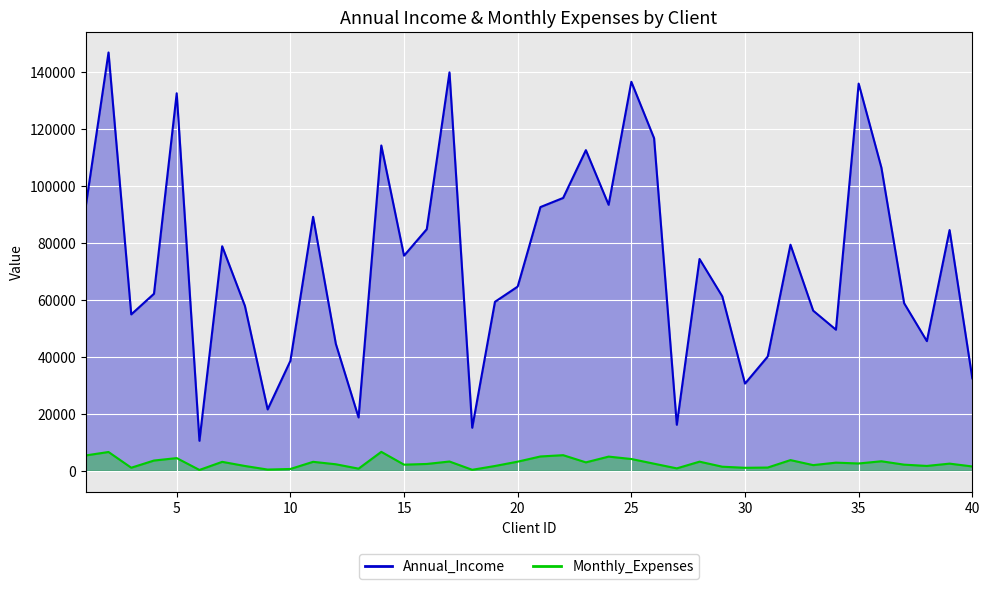

Reading left to right, extract all data points from this chart.

Annual_Income: 1=92879.0	2=146727.0	3=54859.0	4=62098.0	5=132413.0	6=10526.0	7=78760.0	8=57837.0	9=21536.0	10=38541.0	11=89083.0	12=44531.0	13=18712.0	14=114101.0	15=75455.0	16=84744.0	17=139749.0	18=15109.0	19=59268.0	20=64615.0	21=92503.0	22=95708.0	23=112471.0	24=93309.0	25=136446.0	26=116661.0	27=16154.0	28=74288.0	29=61195.0	30=30581.0	31=40087.0	32=79298.0	33=56167.0	34=49499.0	35=135816.0	36=106347.0	37=58787.0	38=45488.0	39=84441.0	40=32431.0
Monthly_Expenses: 1=5396.9	2=6597.7	3=1083.6	4=3603.8	5=4457.3	6=301.5	7=3143.4	8=1697.3	9=436.5	10=644.6	11=3153.5	12=2294.9	13=758.1	14=6652.1	15=2159.4	16=2402.7	17=3259.4	18=355.1	19=1692.1	20=3211.5	21=5032.8	22=5483.6	23=2963.1	24=4981.5	25=4140.3	26=2492.9	27=854.8	28=3207.1	29=1439.9	30=1057.4	31=1147.9	32=3756.1	33=1997.2	34=2865.3	35=2573.4	36=3345.6	37=2160.2	38=1711.7	39=2518.9	40=1525.9